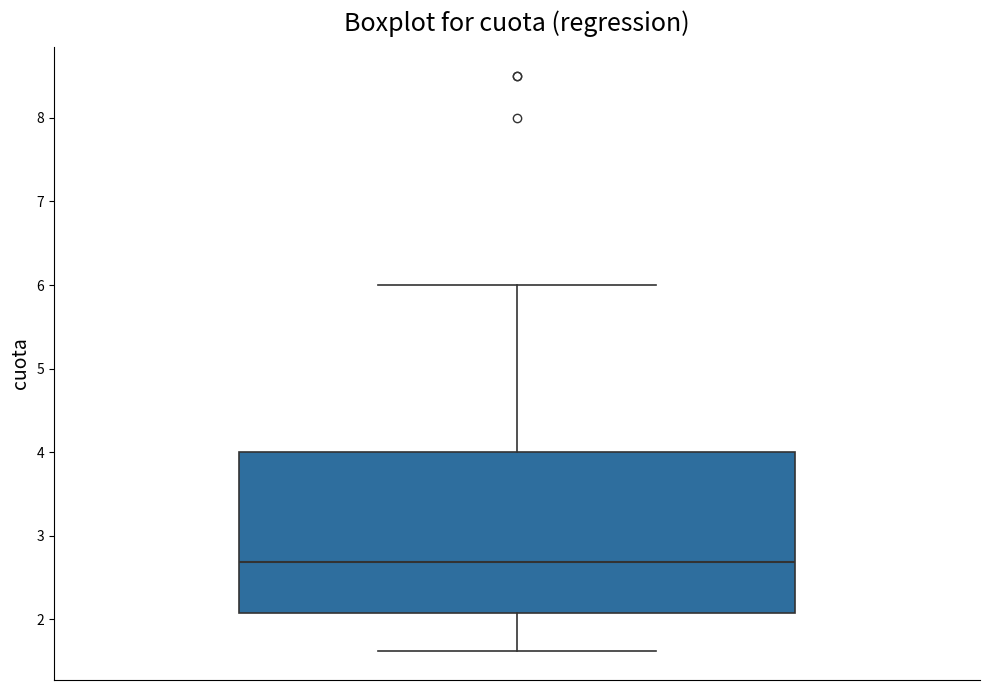

Where does the upper whisker of the box end on the y-axis? The values are not printed on the chart, so give them approximately, as read against the axis.

6.0